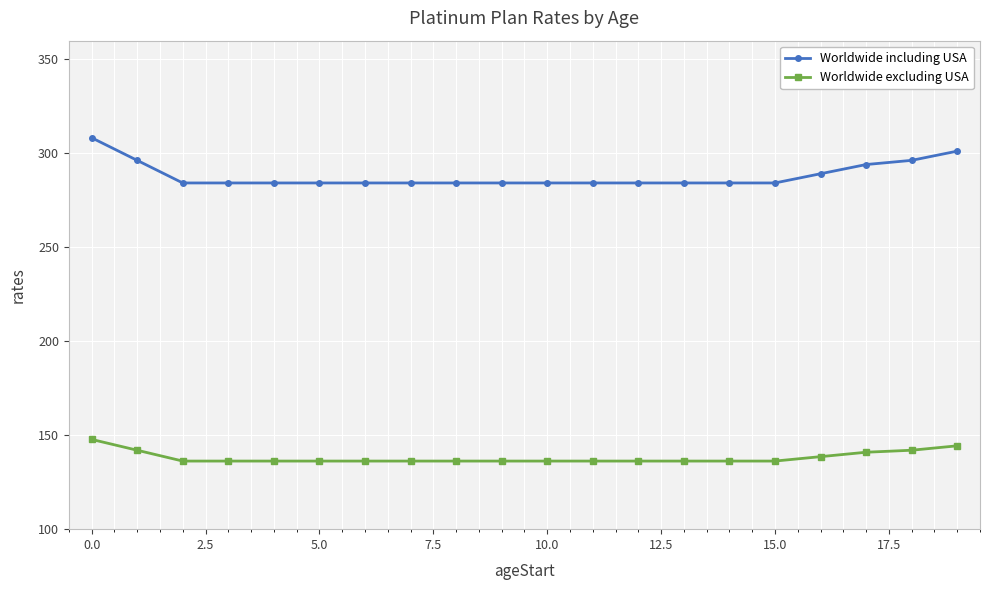

What is the minimum value shown in the chart?

136.2